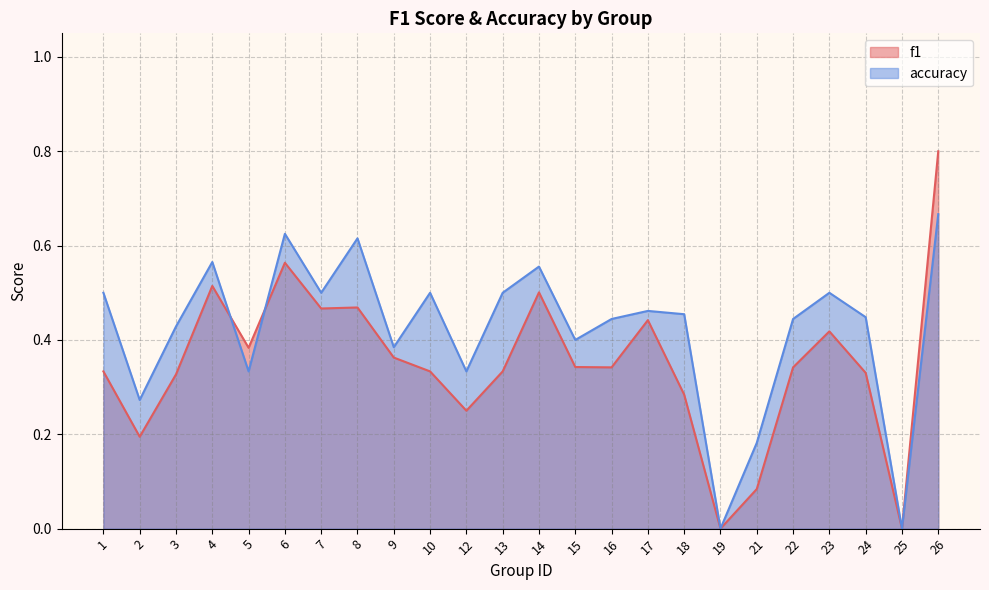

True or false: accuracy has a value of 0.5 at 7.

True